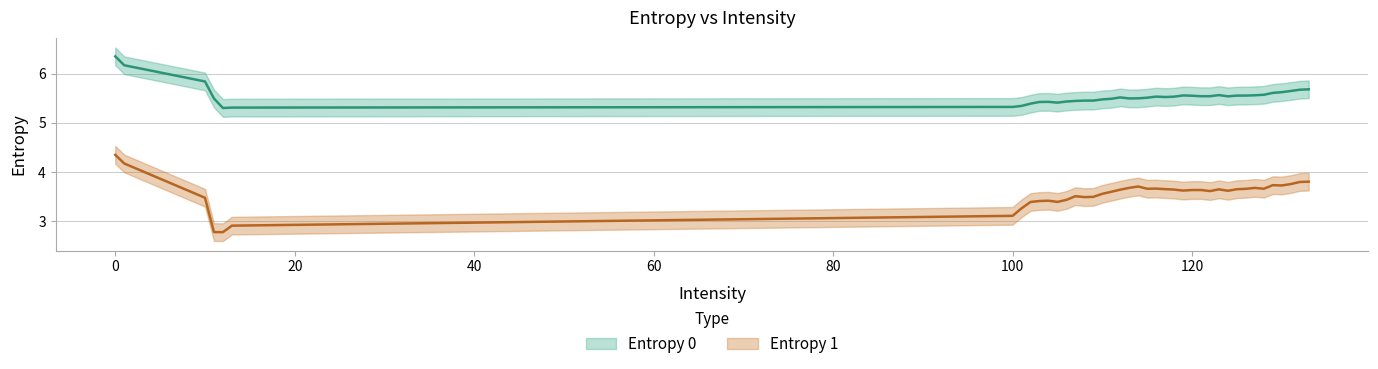

How many data points does each series have?

40